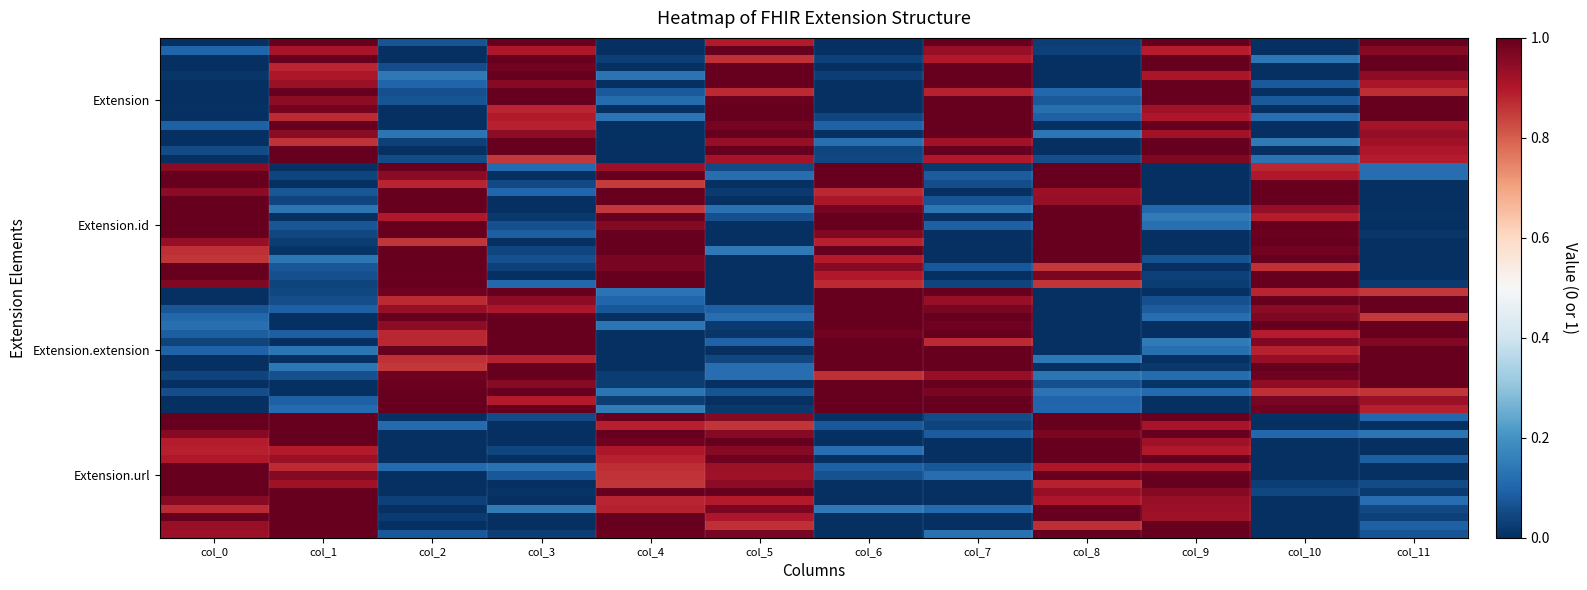

How many distinct data groups are displayed?

4